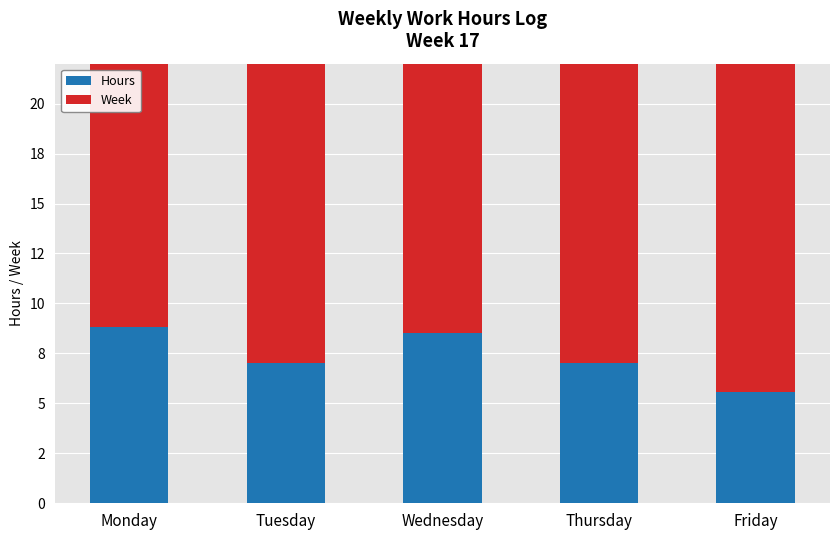

List the labels in order of Hours value, largest first.

Monday, Wednesday, Tuesday, Thursday, Friday